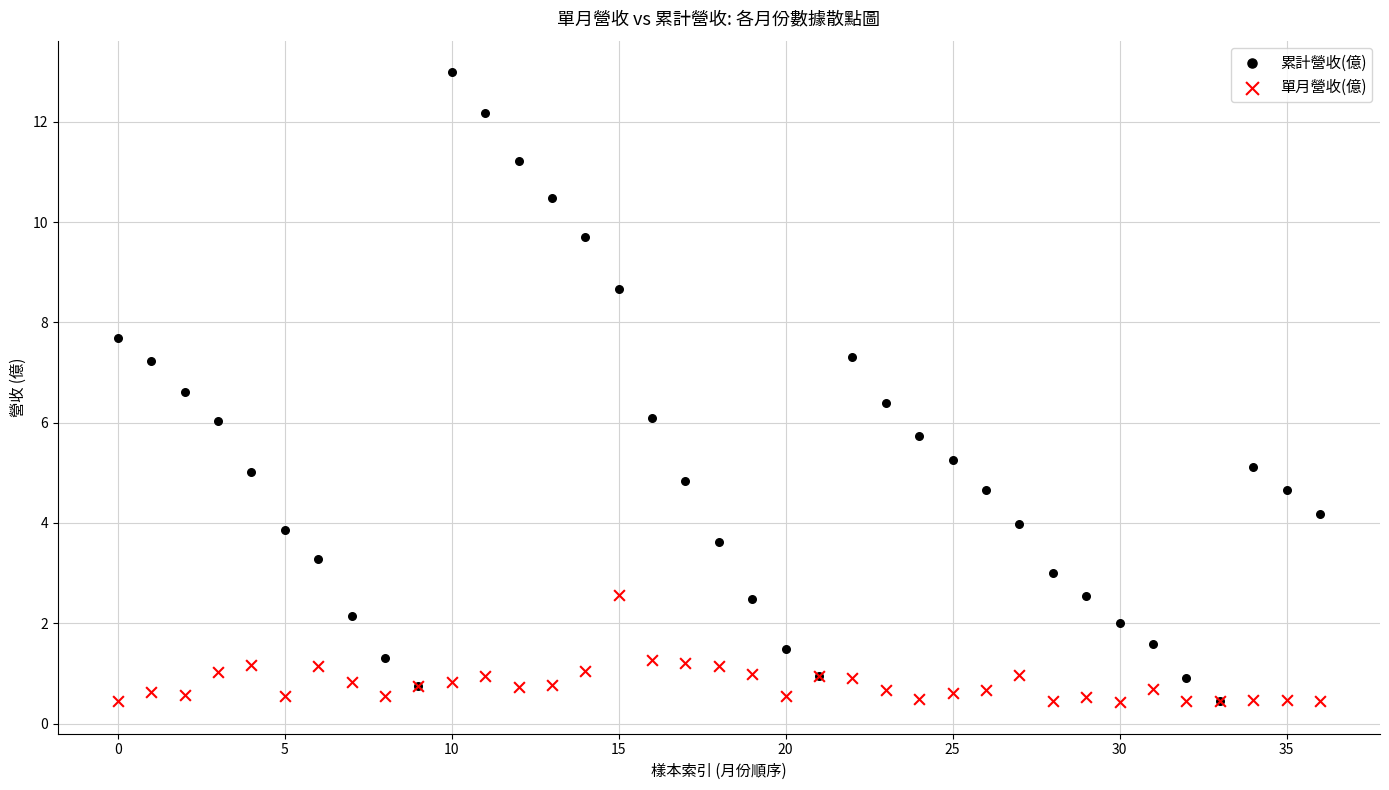

Which series reaches the maximum Y coordinate?

累計營收(億)